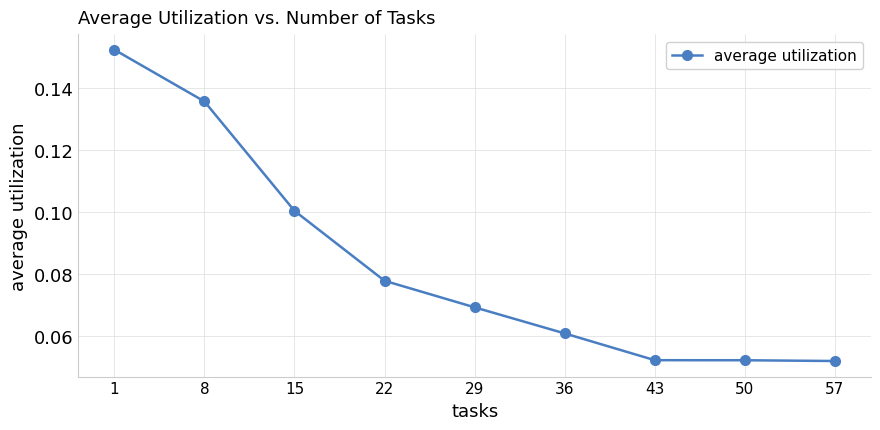

True or false: the data has more than 1 interior local peaks.

False